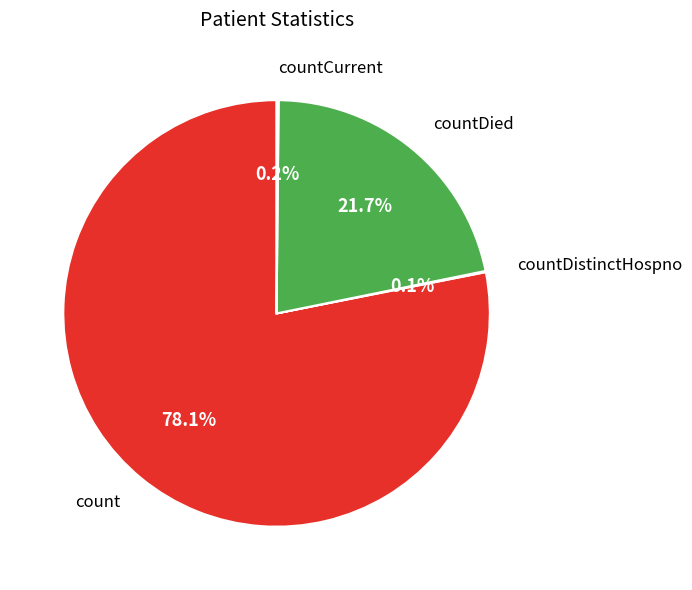

Is there any slice that represents more than half of the pie?

Yes